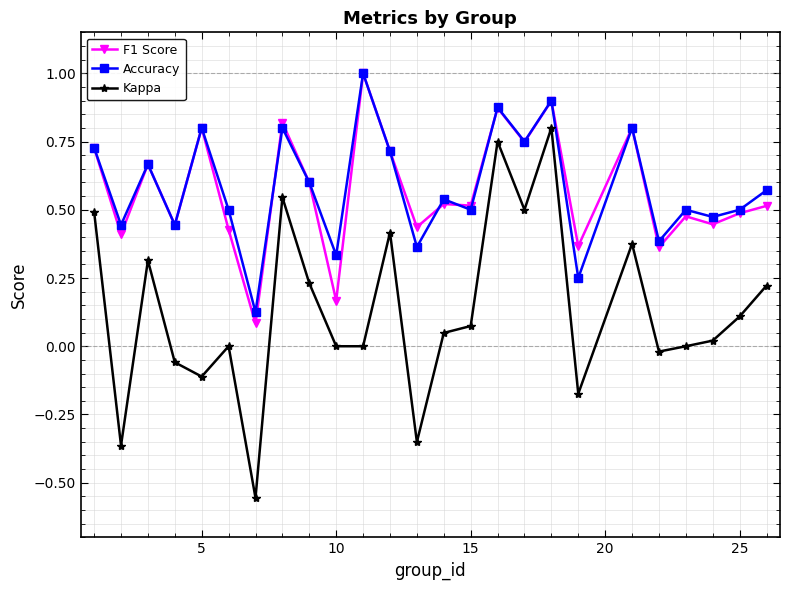

What is the maximum value shown in the chart?

1.0